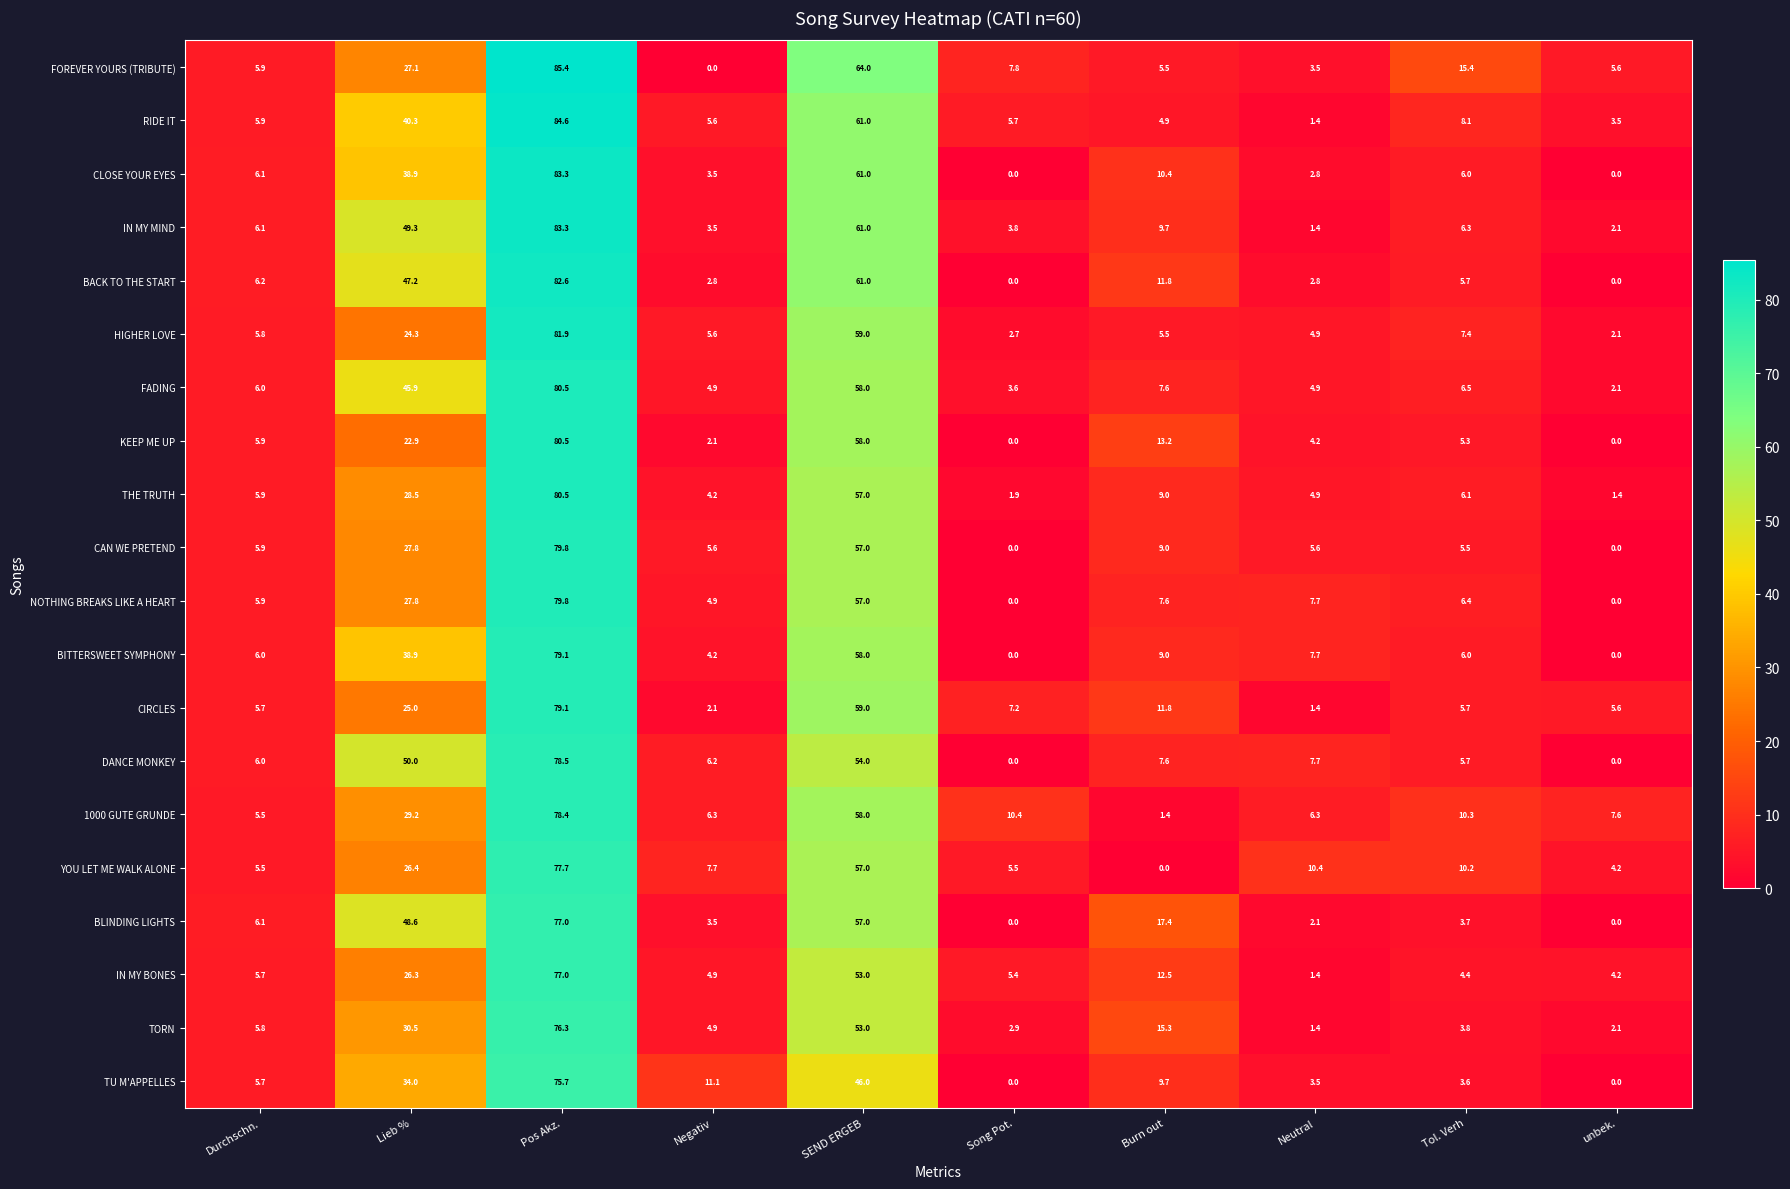

What is the spread (max minus min) of values at Neutral?

9.0